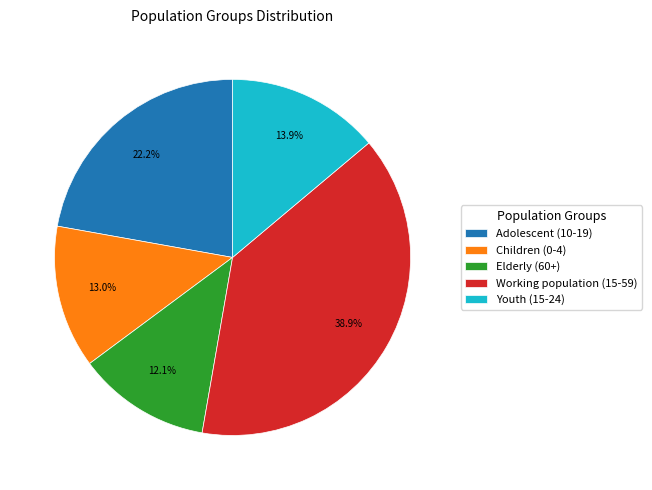

Combined, do Working population (15-59) and Children (0-4) account for over 50%?

Yes